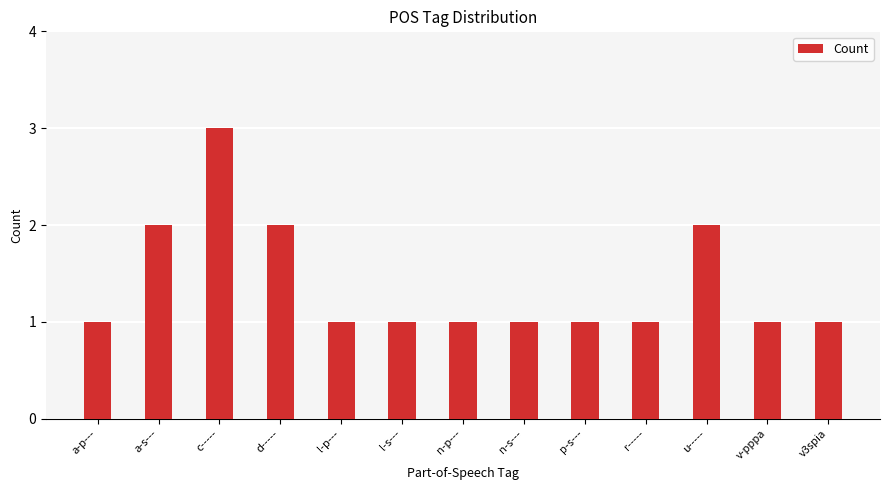

What is the smallest value displayed?

1